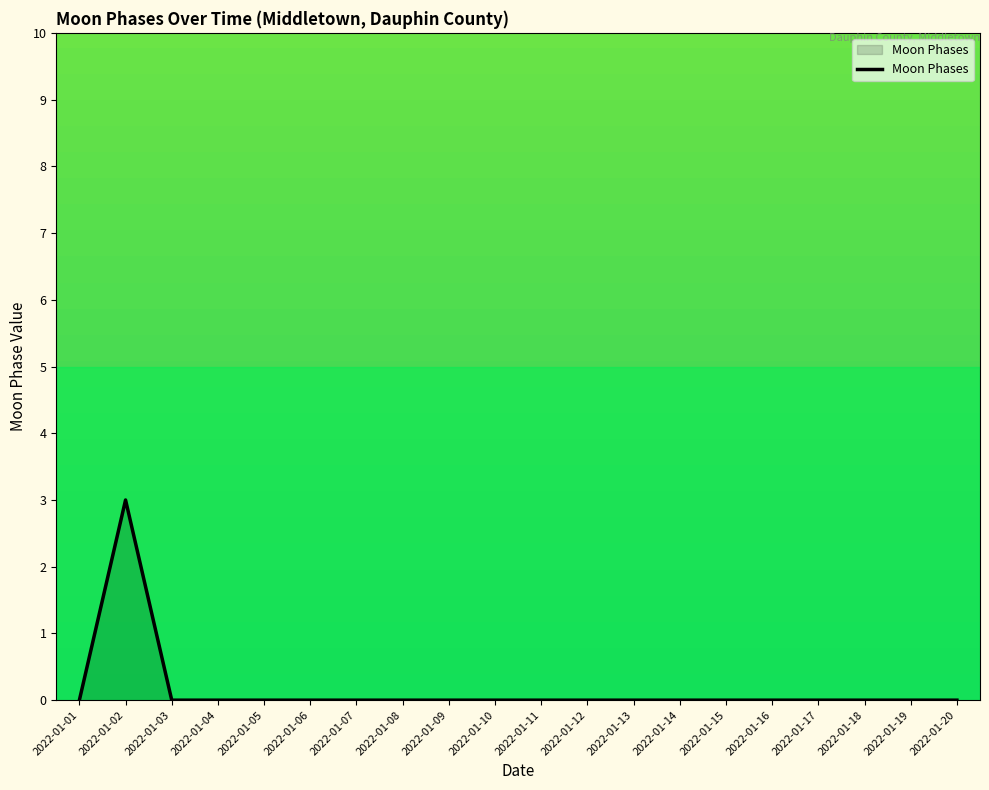

How many lines are shown in the chart?

1